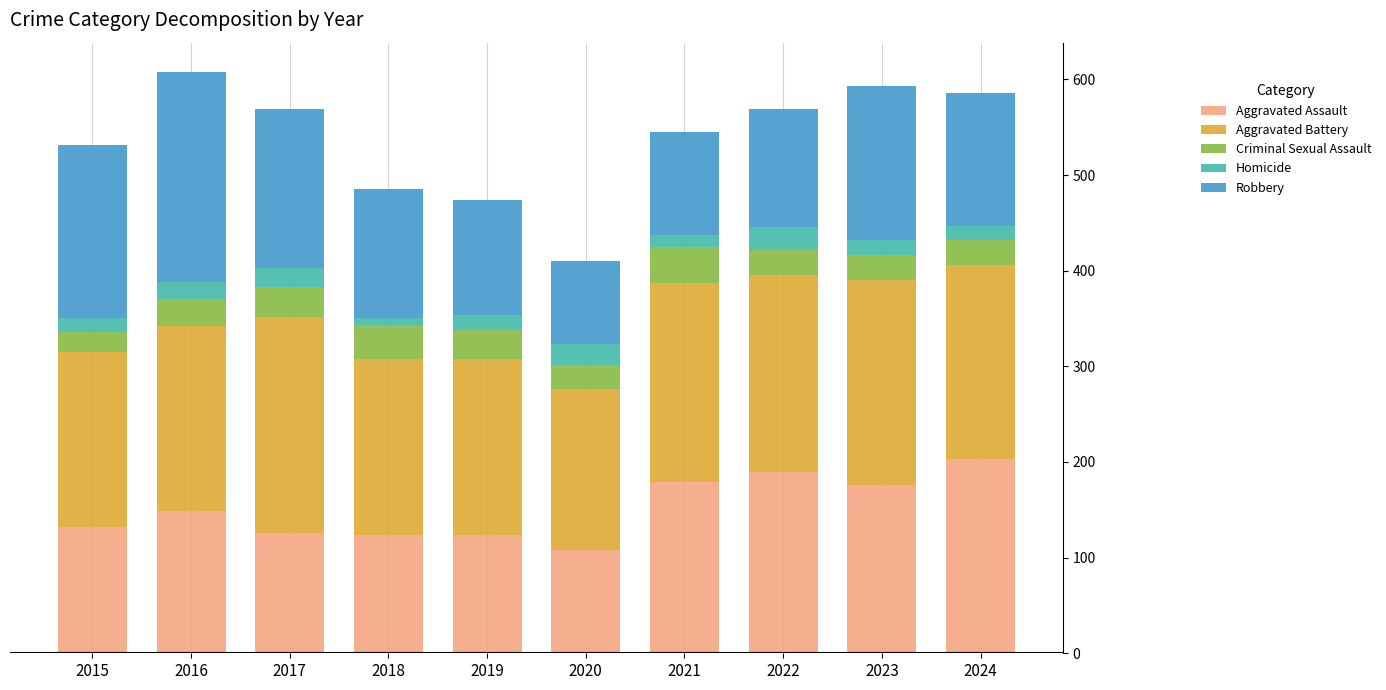

What is the total value across all series at 2023?

593